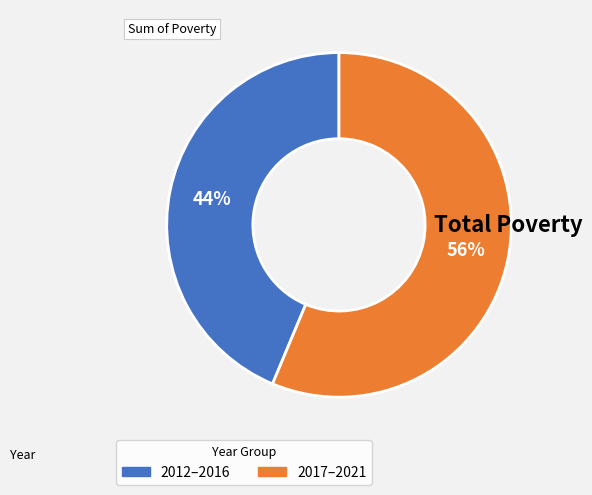

To the nearest percent, what is the average slice percentage?

50%